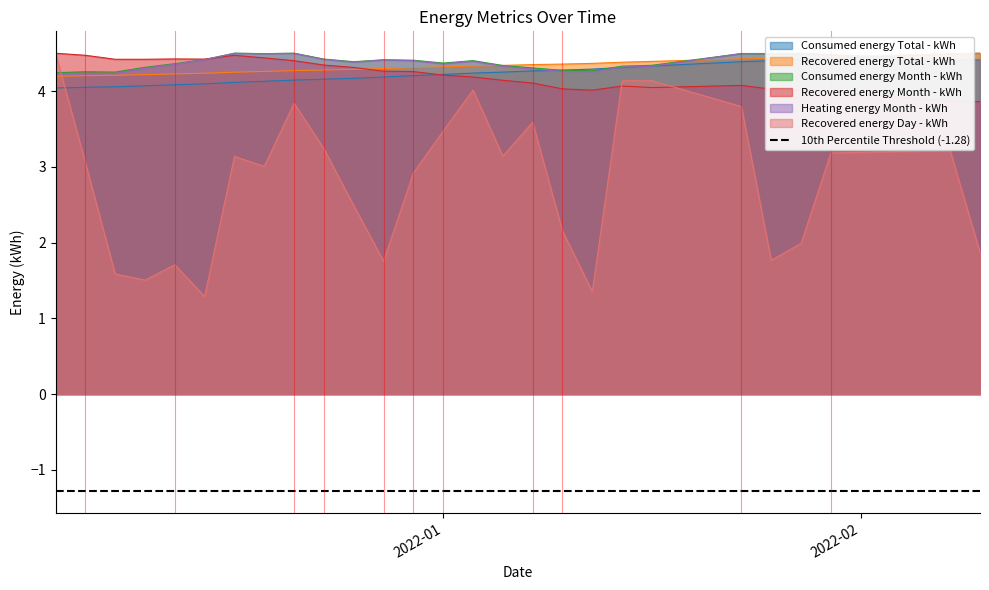

Does the chart display data point markers on the line(s)?

No